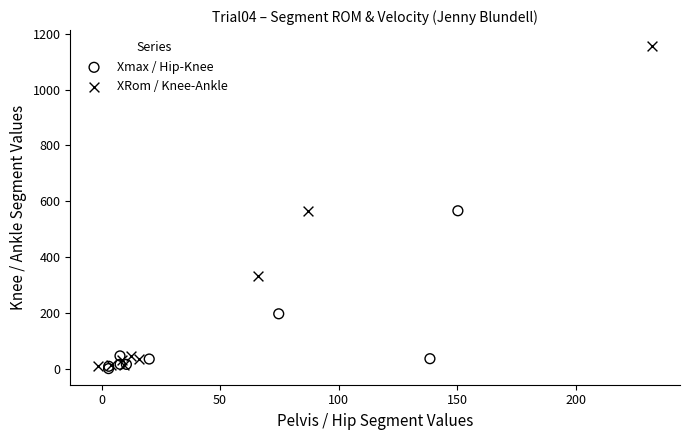

Which series has the widest spread of Y values?

XRom / Knee-Ankle